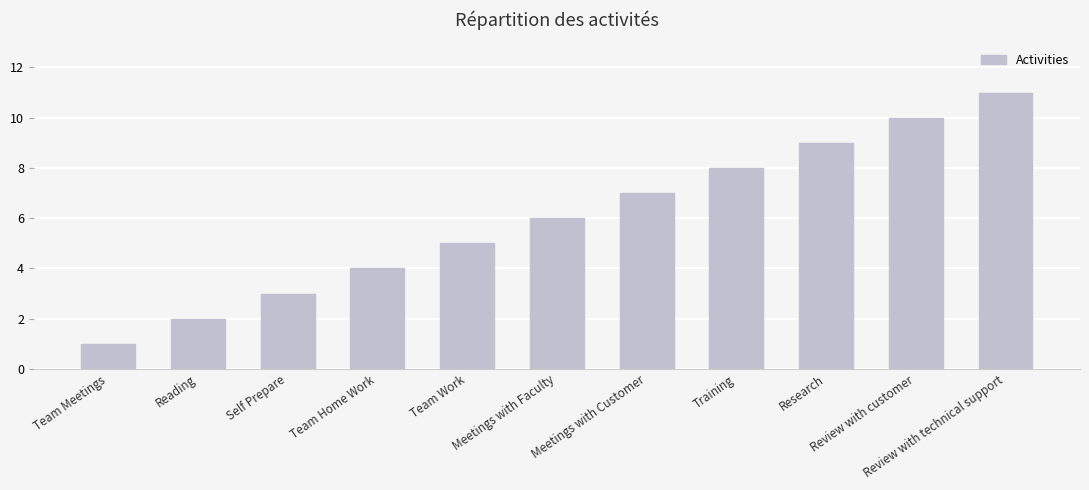

Reading right to left, transcribe all the data shown in this chart.

11	10	9	8	7	6	5	4	3	2	1